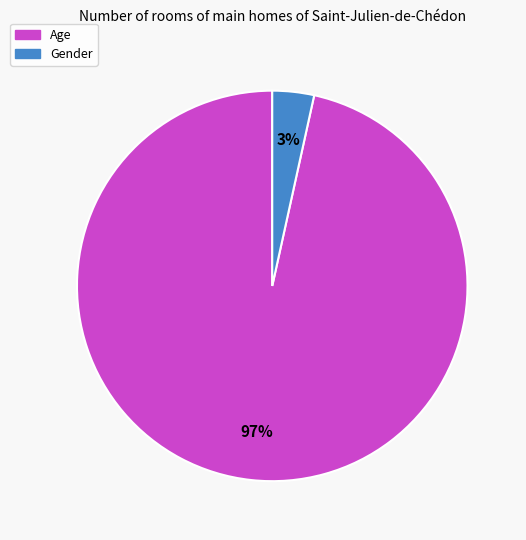

Which slice is the smallest?

Gender